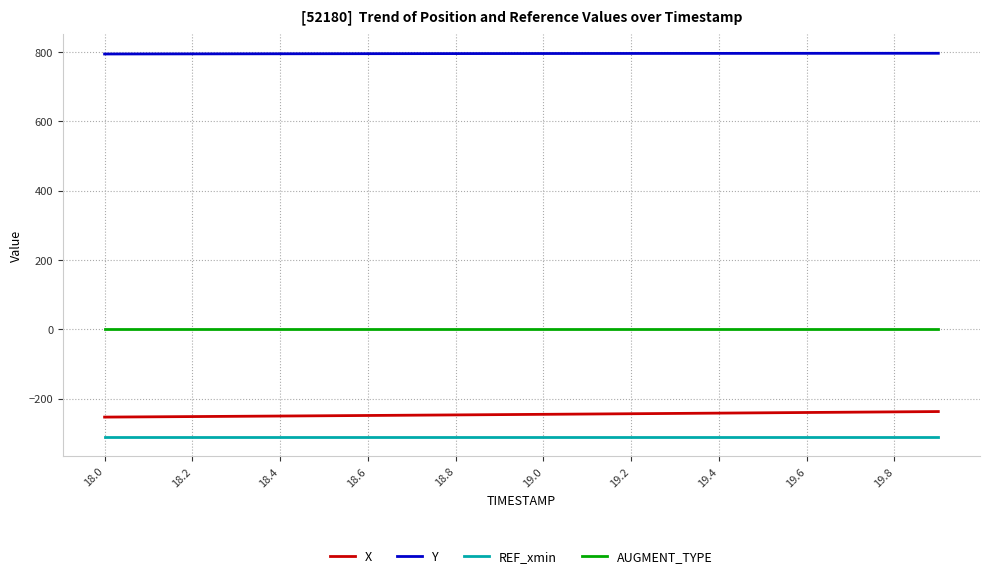

Which series has the largest total across all categories?

Y